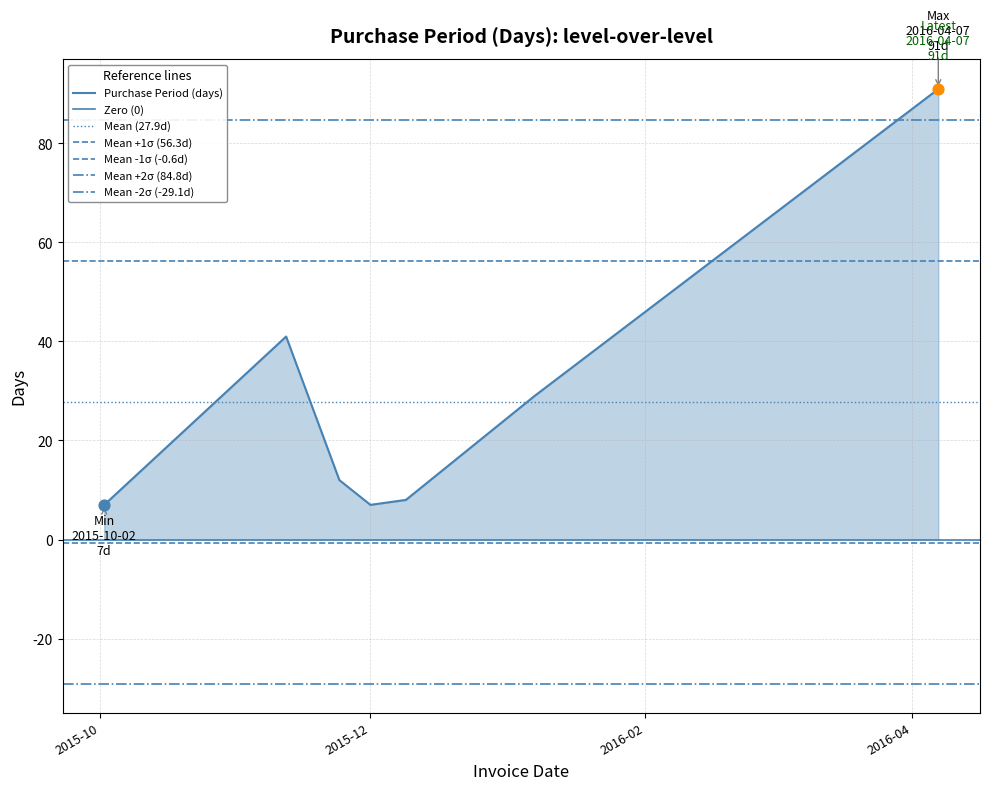

Which has a higher value, 2015-12-01 or 2015-11-24?

2015-11-24